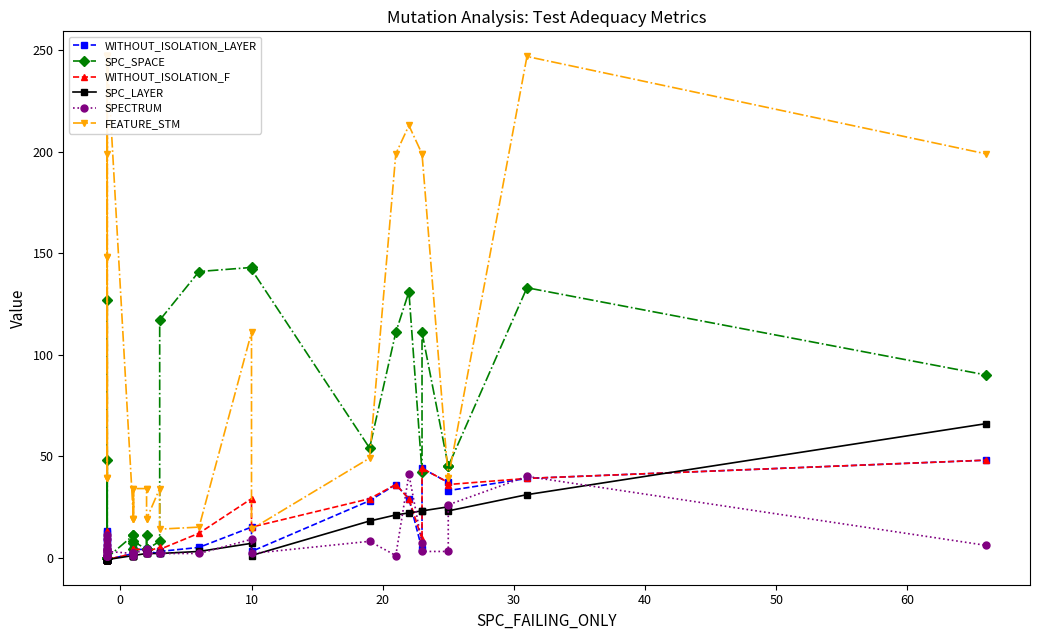

How many intersections are there between SPC_SPACE and WITHOUT_ISOLATION_F?

3